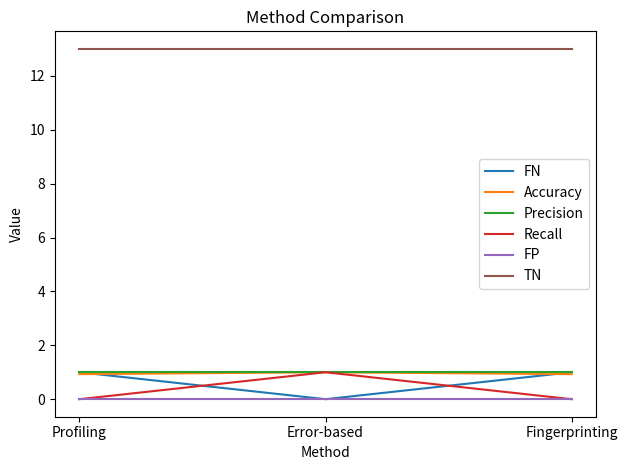

What position from the right is Fingerprinting?

1